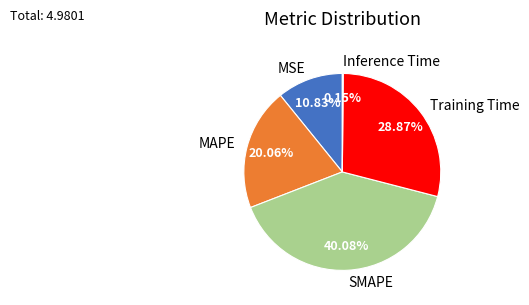

Is MAPE the majority of the pie?

No